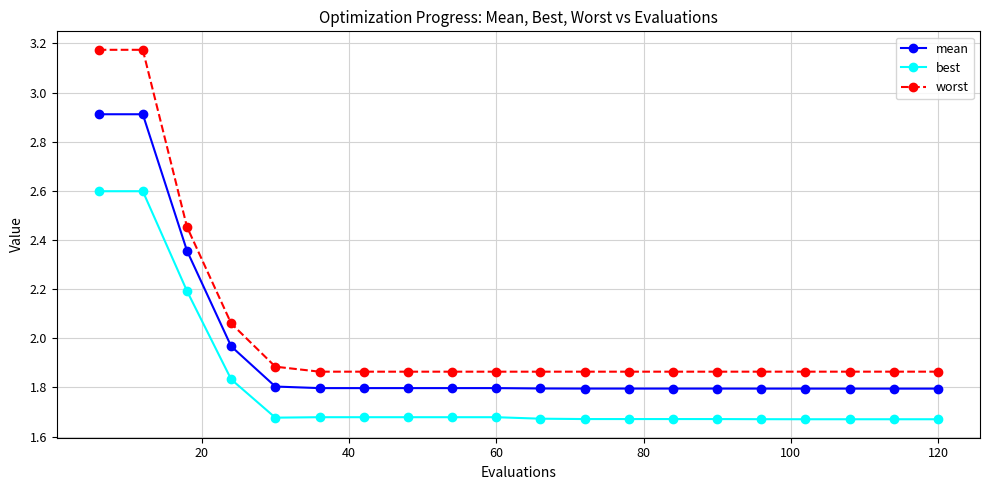

How many lines are shown in the chart?

3